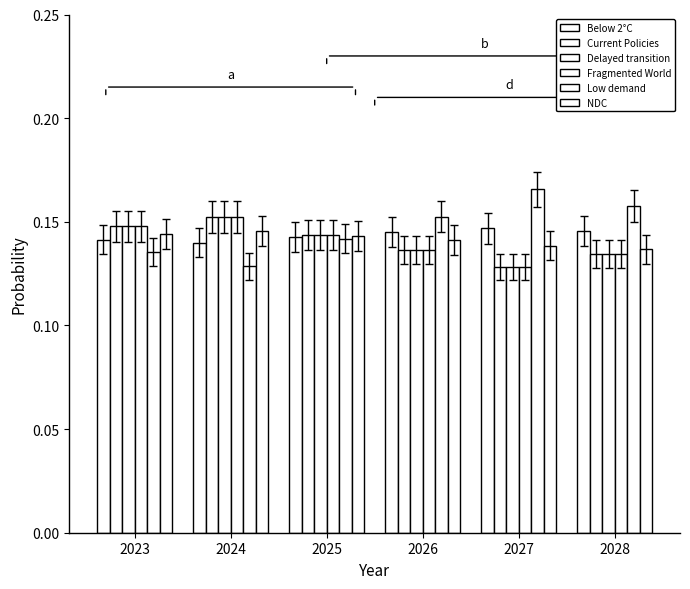

What value does the NDC series have at 2026?

0.1